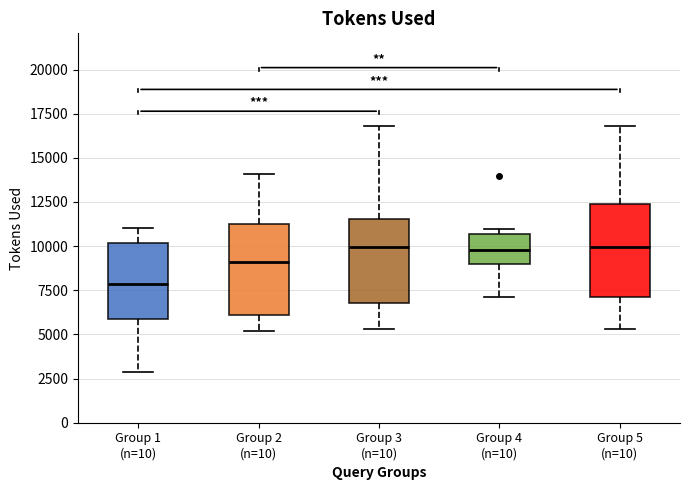

Where does the median line of the box for Group 4 (n=10) sit on the y-axis? The values are not printed on the chart, so give them approximately, as read against the axis.

10000